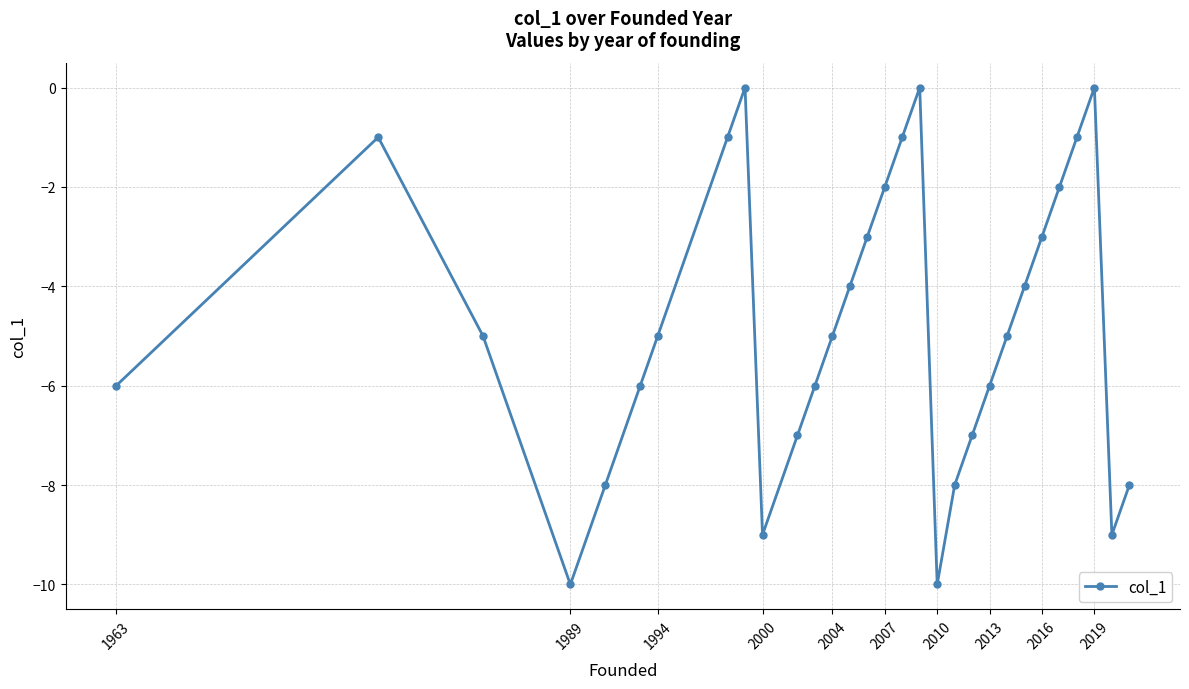

How many data points does each series have?

30